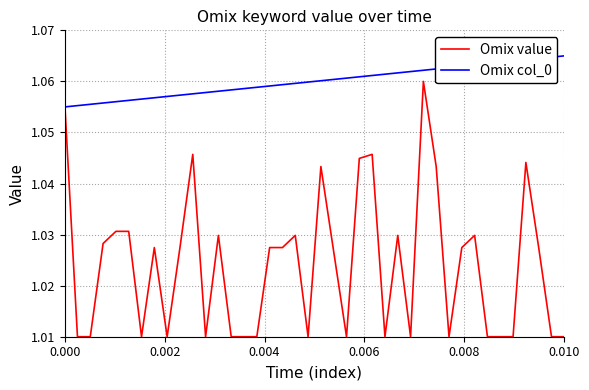

Which series has the largest total across all categories?

Omix col_0